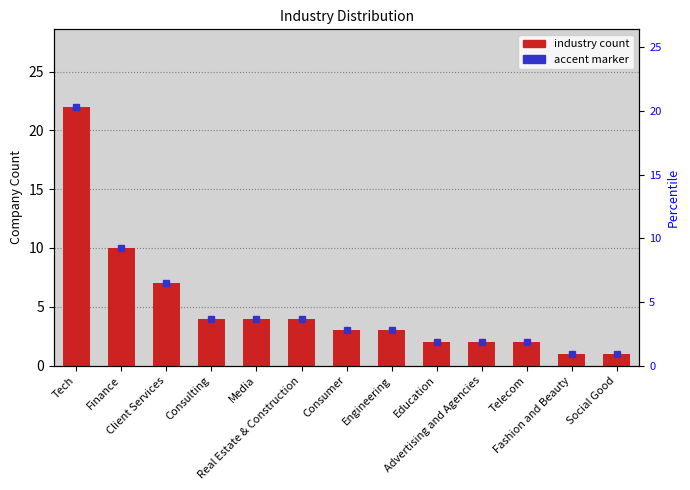

What is the label of the 8th bar from the left?

Engineering